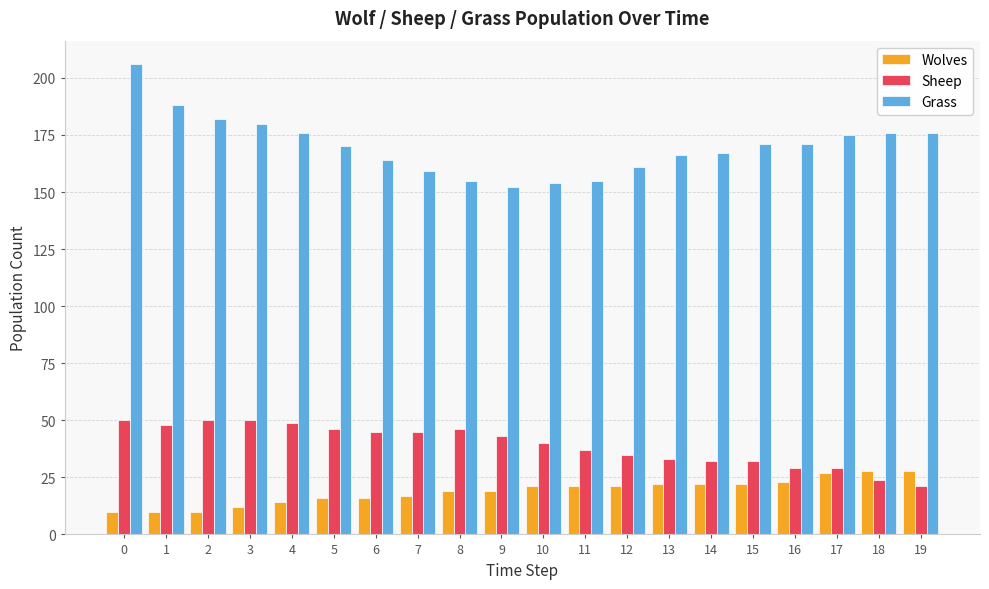

At which label is Grass closest to 179?

3